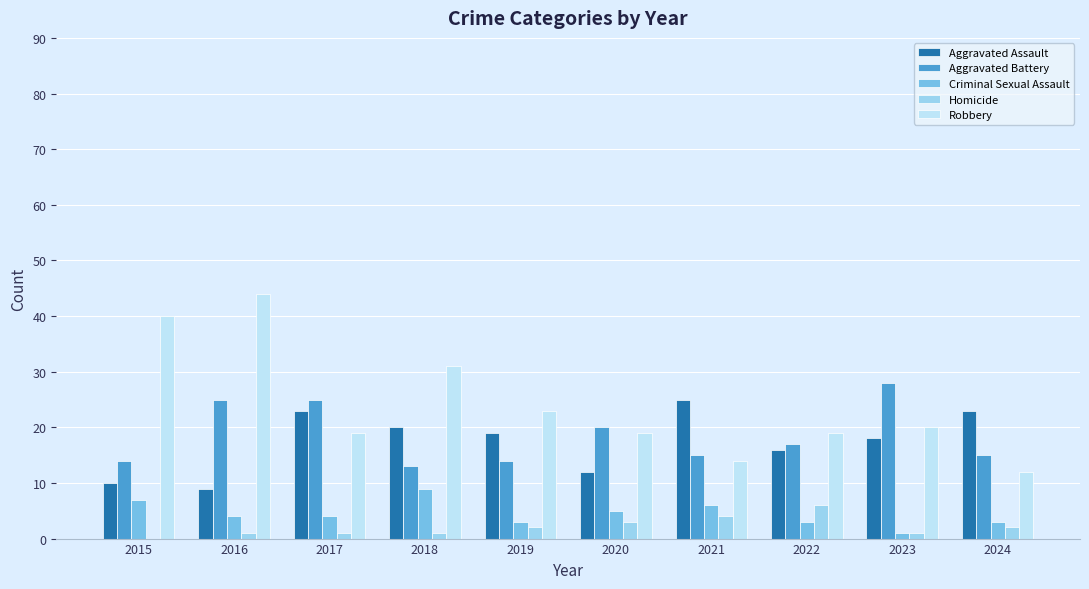

What is the total value across all series at 2015?

71